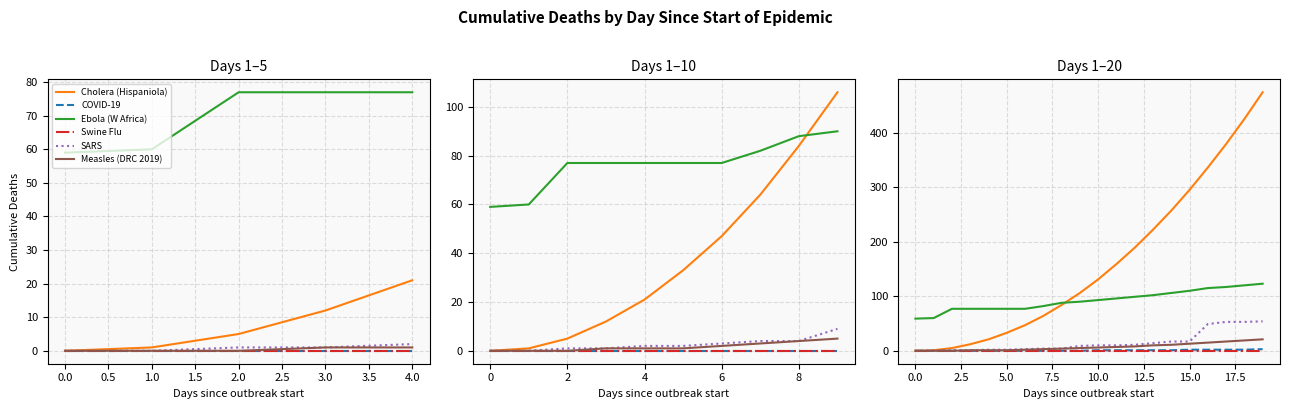

Is the value of Ebola (W Africa) at 0.5 greater than the value of SARS at 18?

Yes